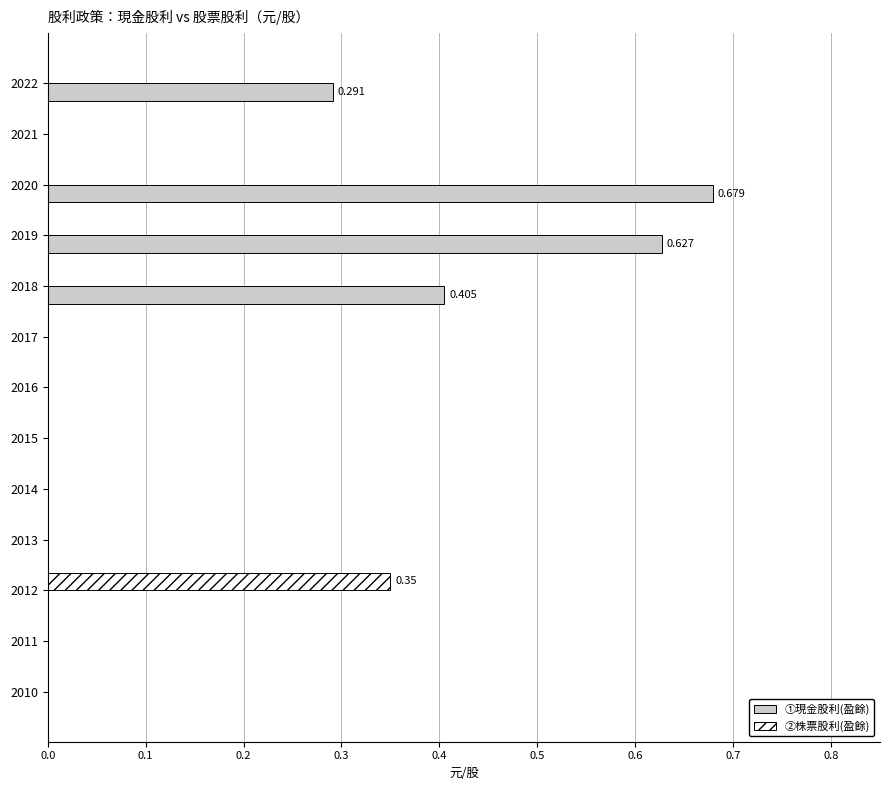

How many categories are shown in the chart?

13